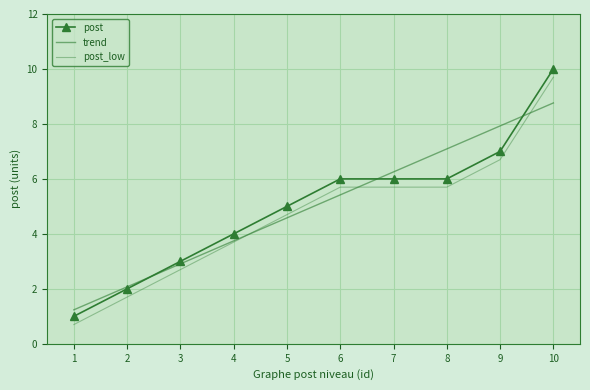

Which series ends up on top after the final intersection of post_low and trend?

post_low